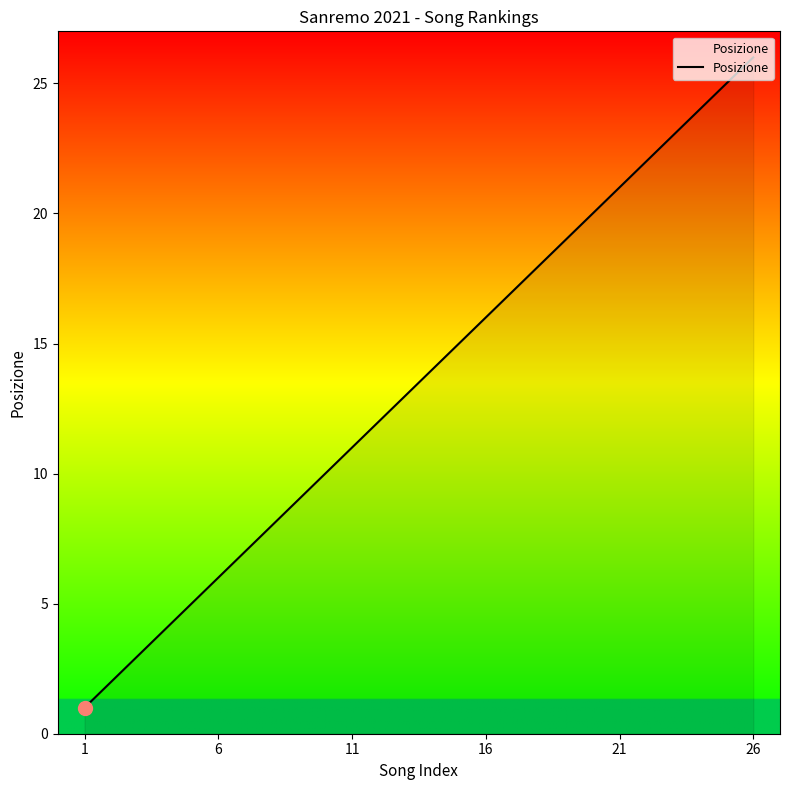

What is the difference between the second highest and second lowest values?

23